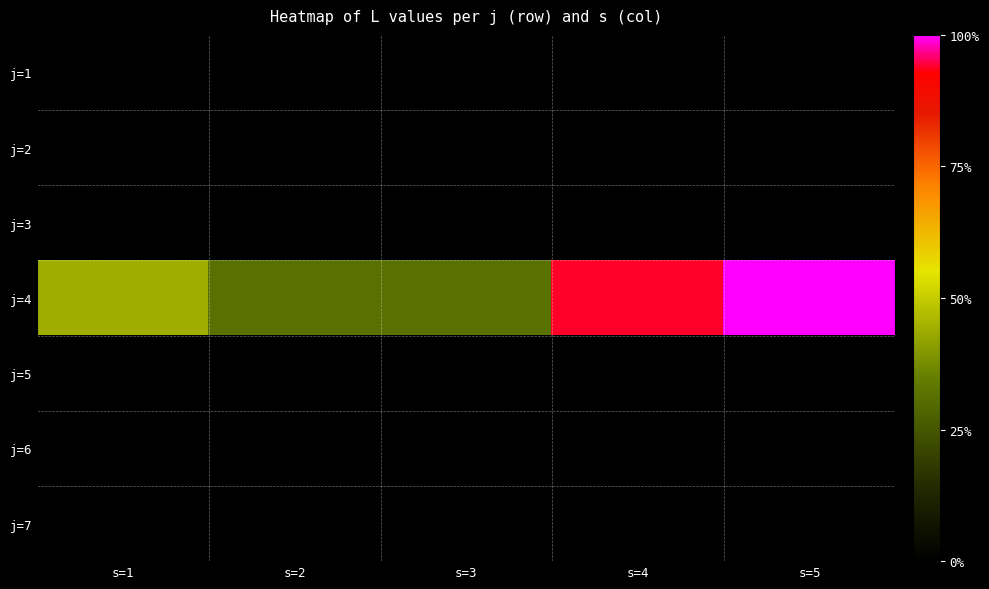

What is the greatest value displayed?

16